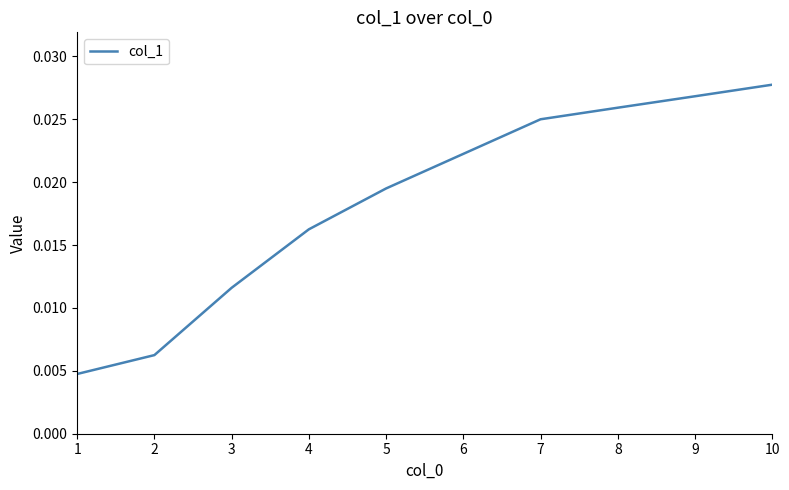

Is this an area chart (filled region under the line)?

No